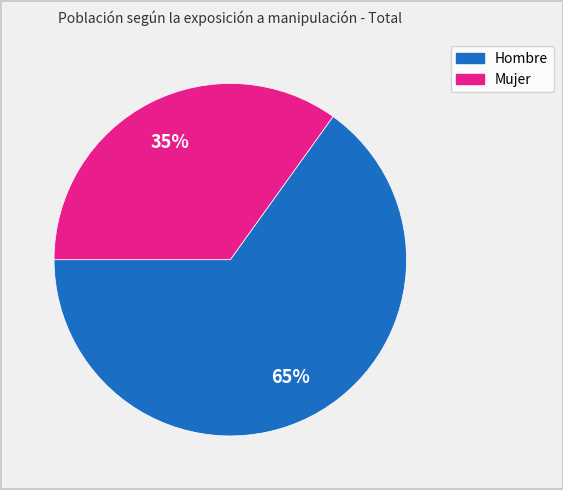

Count the number of slices in the pie.

2